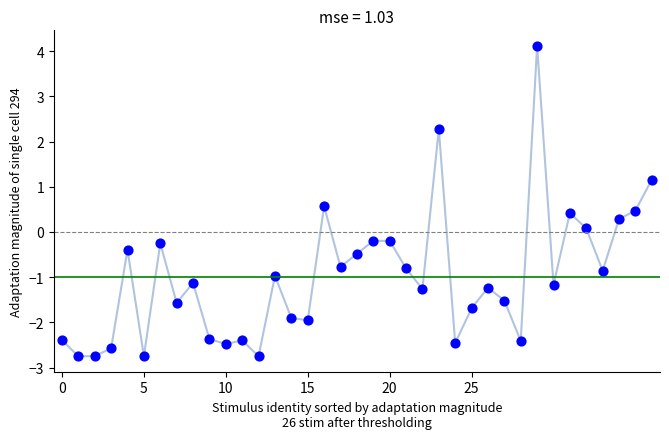

What is the range of Y values (max minus min)?

6.9